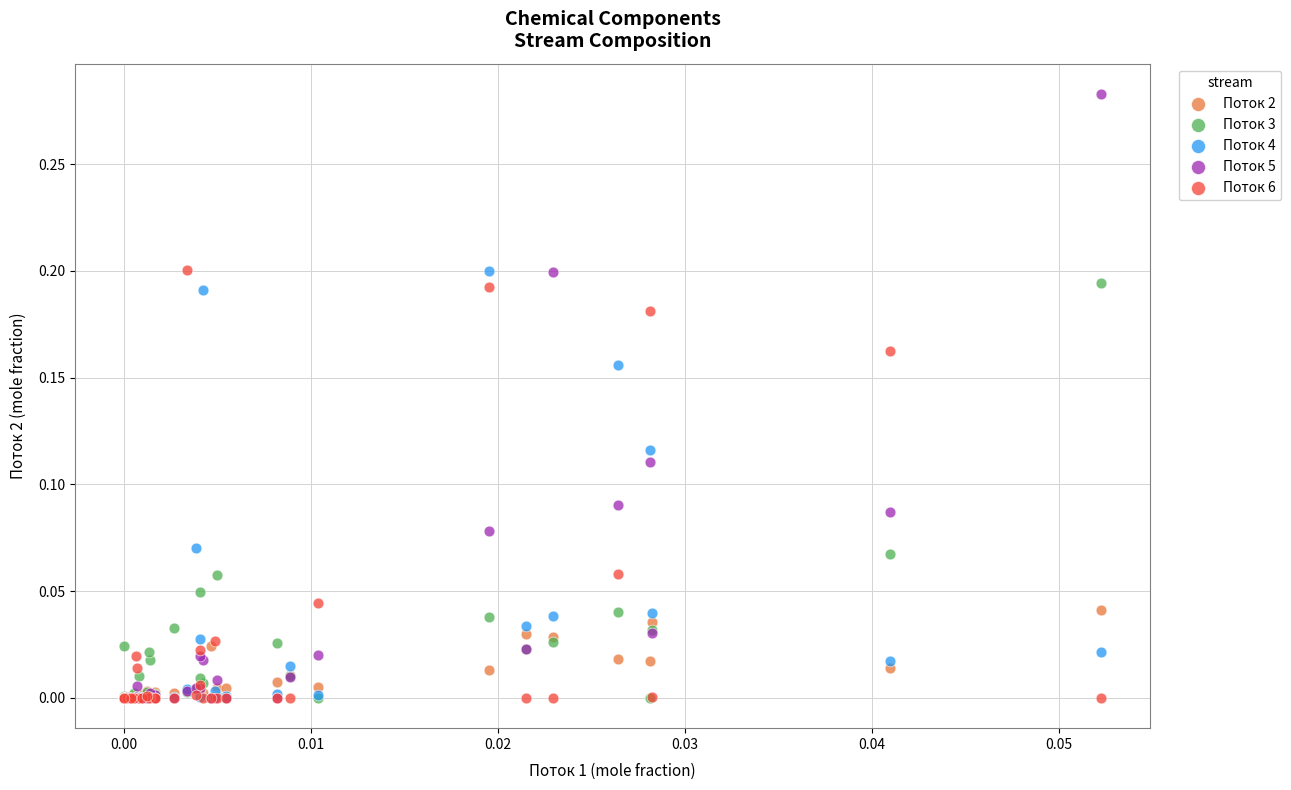

Which series contains the highest Y value?

Поток 5